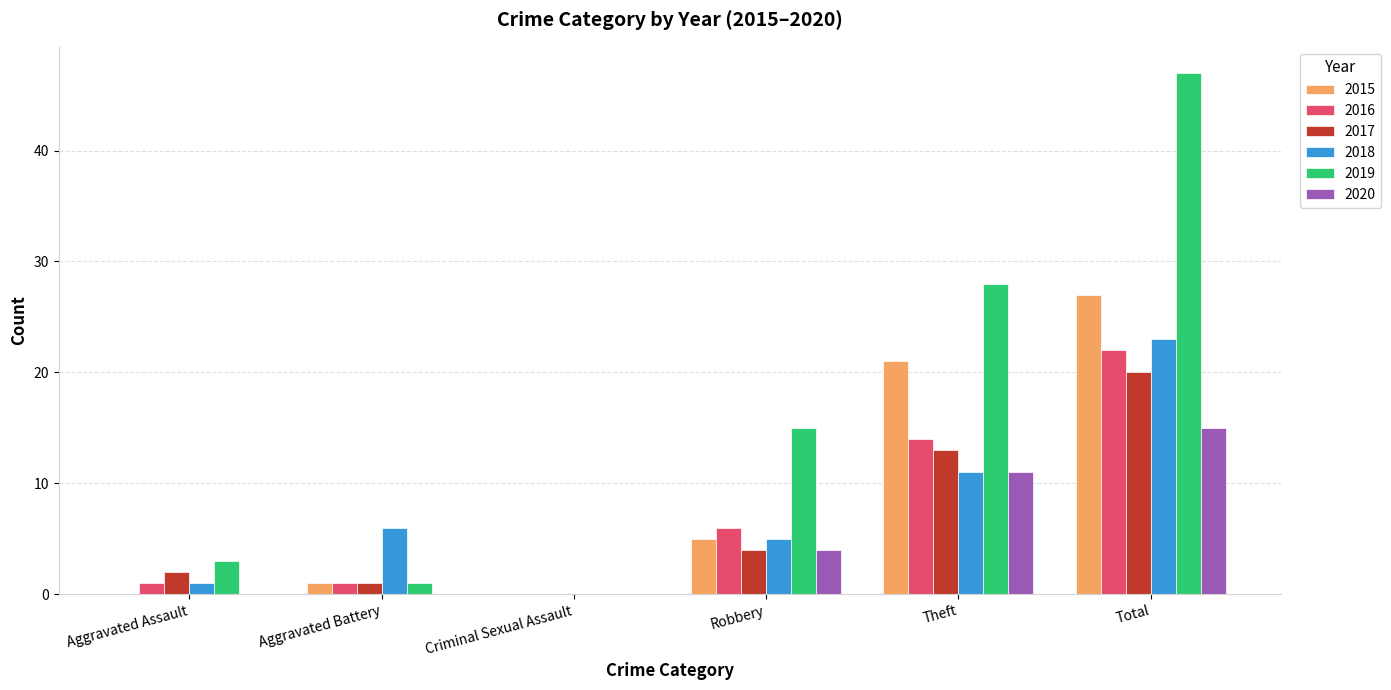

Is it true that 2020 equals 0 at Criminal Sexual Assault?

True